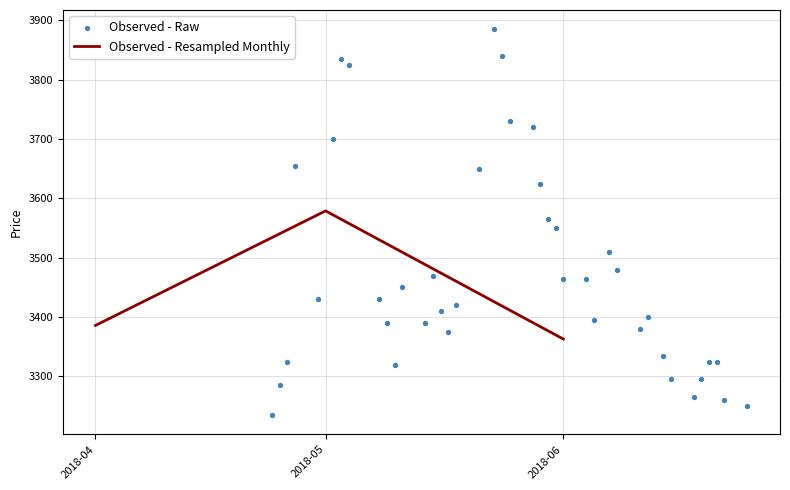

Which category has the lowest value in the Observed - Resampled Monthly series?

2018-06